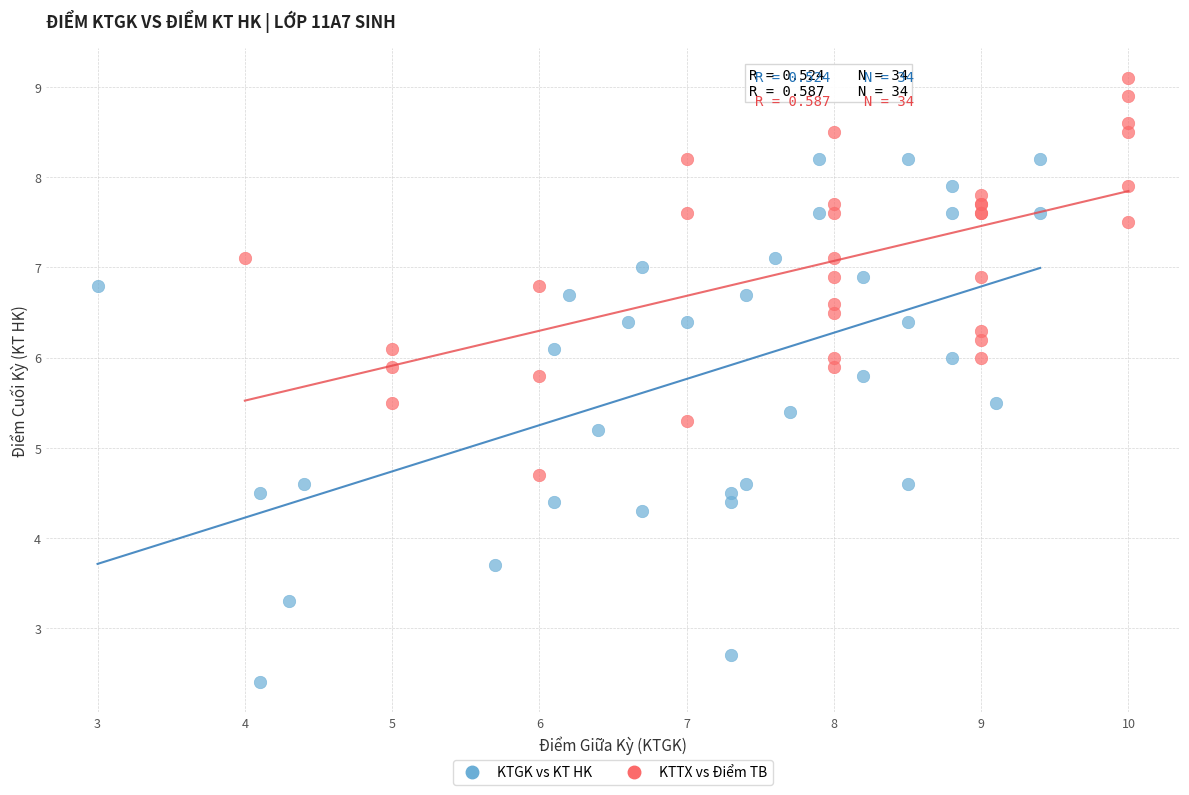

Which series has the largest Y range (max minus min)?

KTGK vs KT HK